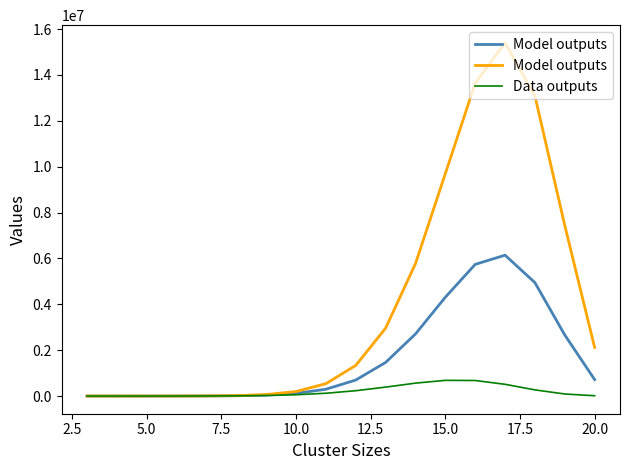

At how many categories does at least one series exceed 3415733?

6